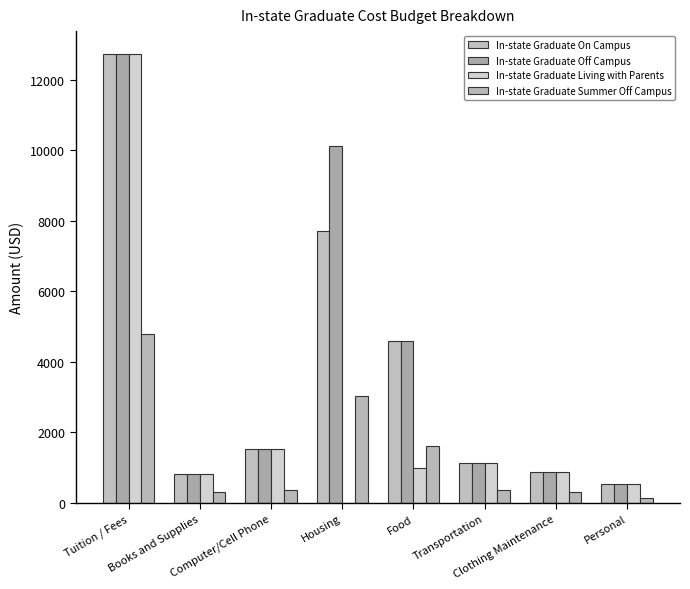

At Food, list the series in order from smallest to largest.

In-state Graduate Living with Parents, In-state Graduate Summer Off Campus, In-state Graduate On Campus, In-state Graduate Off Campus